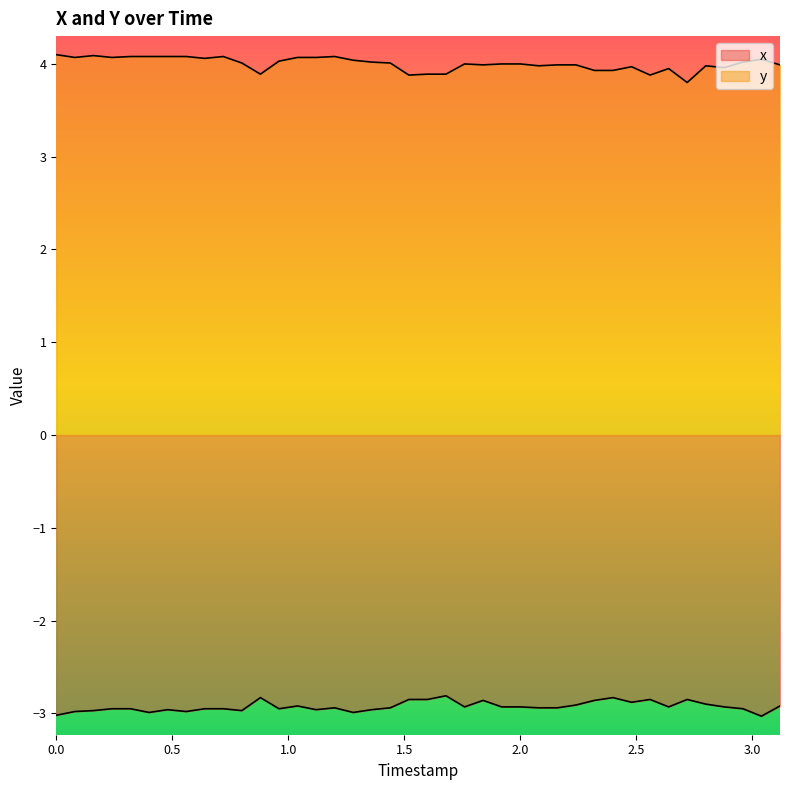

True or false: x has a value of -2.9 at 3.12.

True